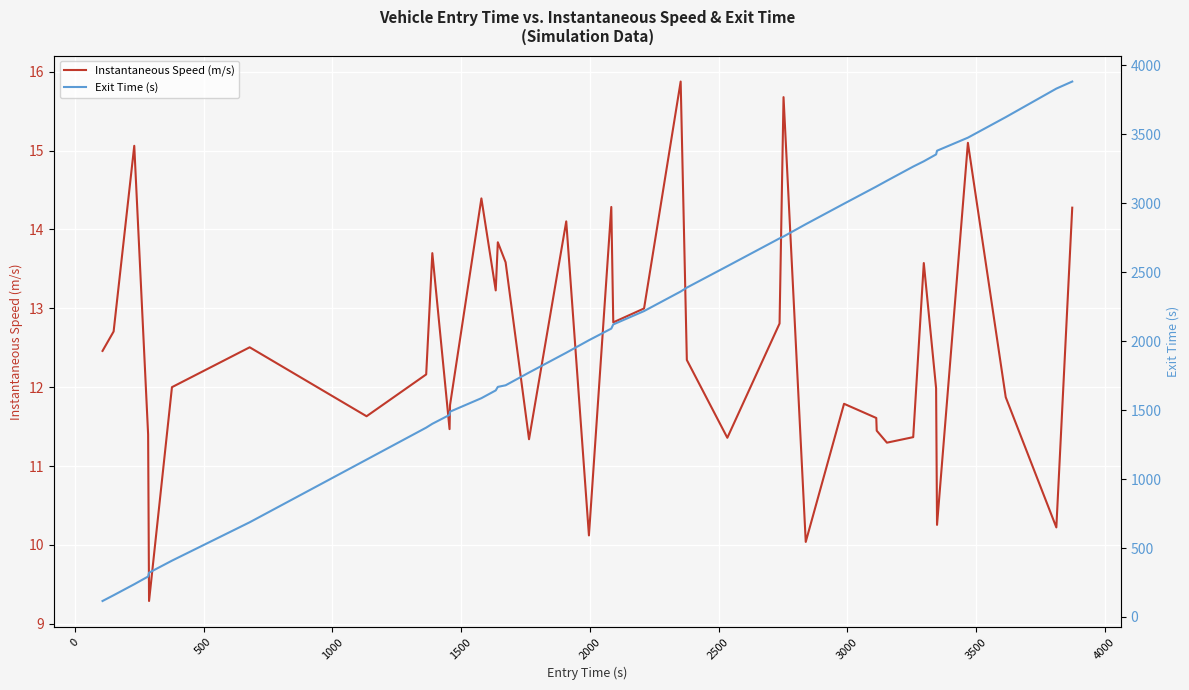

What is the maximum value for Instantaneous Speed (m/s)?

15.9